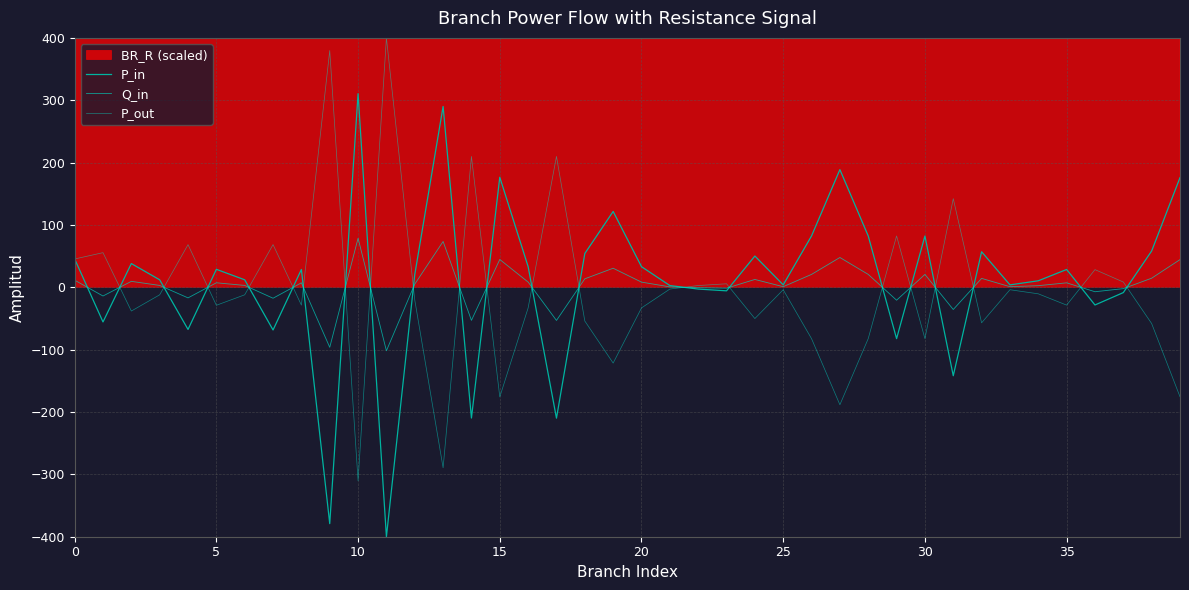

Between 32 and 38, which is larger?

38